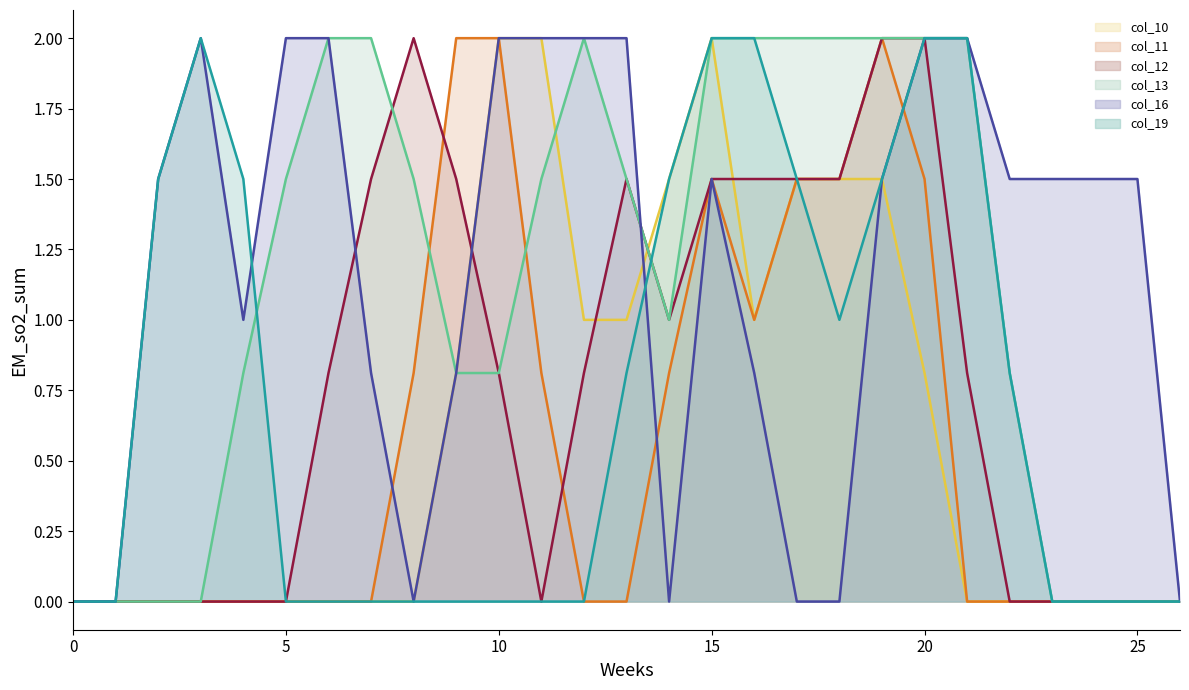

Rank the series at 21 from highest to lowest value.

col_13_line, col_16_line, col_19_line, col_12_line, col_10_line, col_11_line